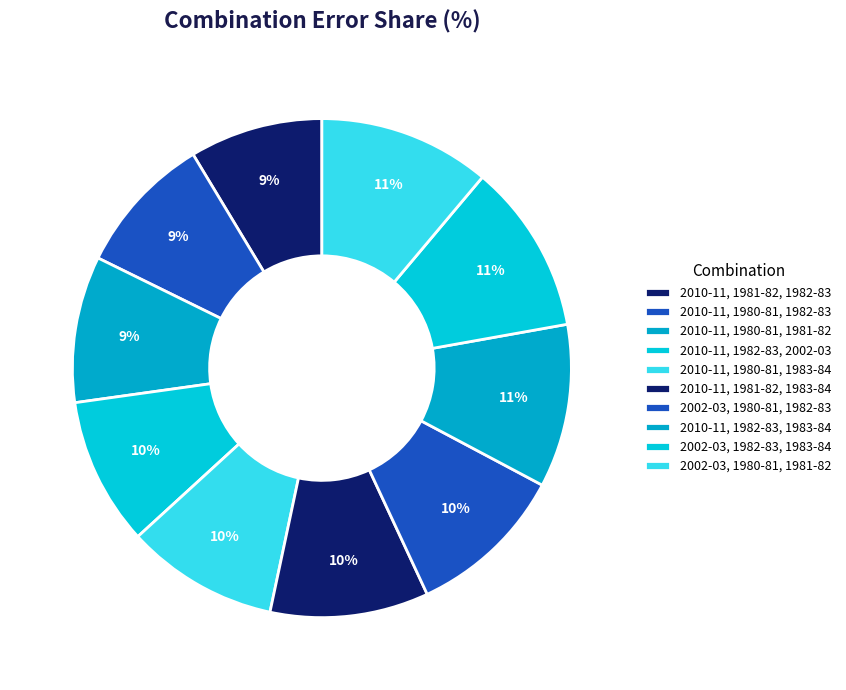

How many slices are in this pie chart?

10